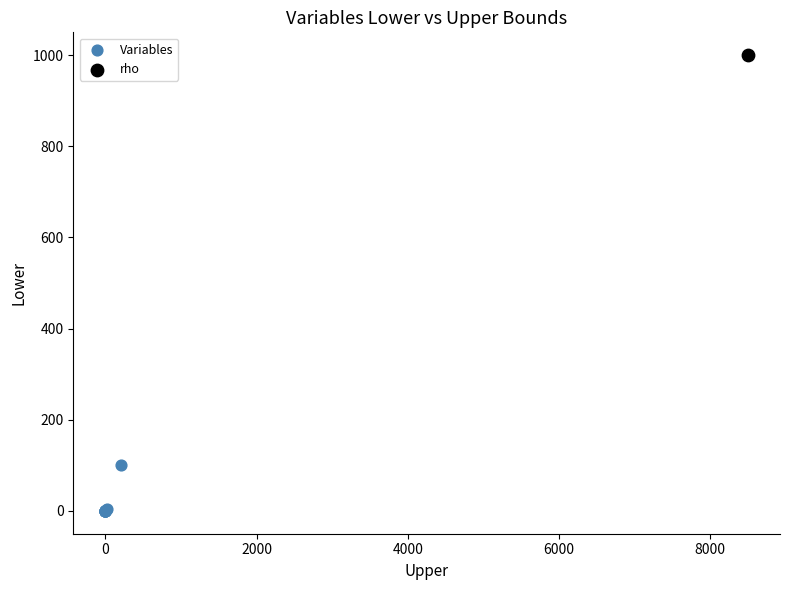

What are all the series names shown in the legend?

Variables, rho